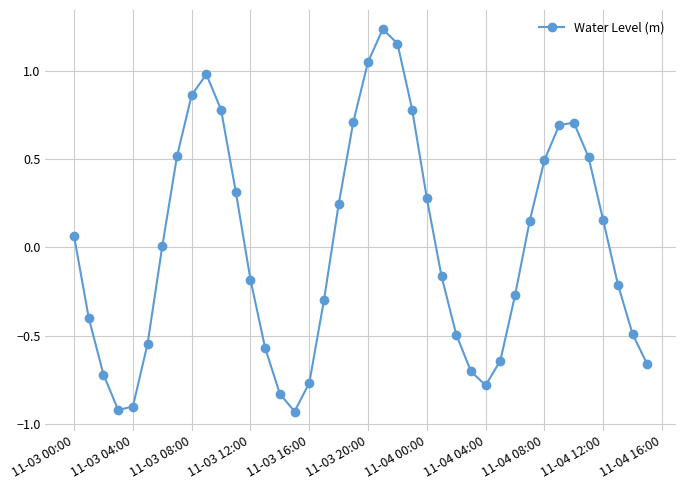

True or false: the data has more than 1 interior local peaks.

True